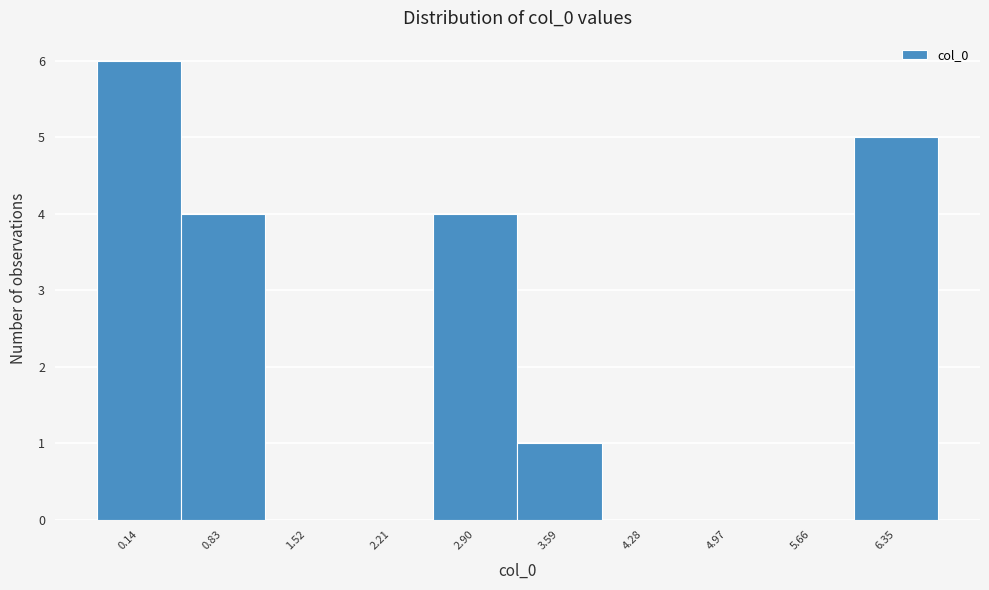

Reading left to right, transcribe all the data shown in this chart.

0.14=6	0.83=4	1.52=0	2.21=0	2.90=4	3.59=1	4.28=0	4.97=0	5.66=0	6.35=5